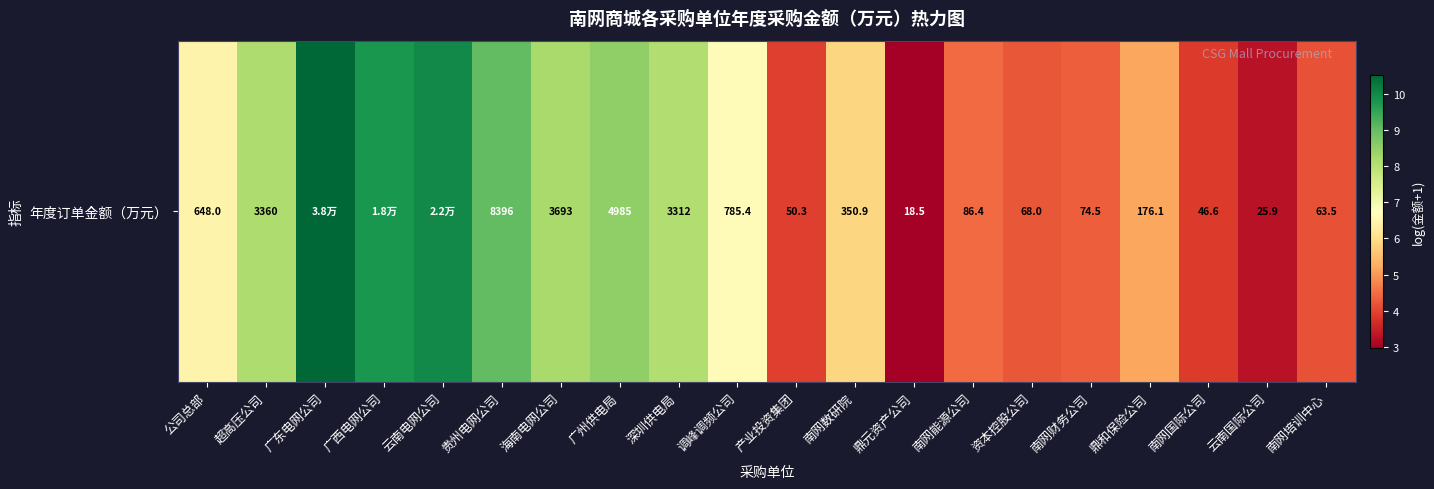

What is the minimum value shown in the chart?

3.0